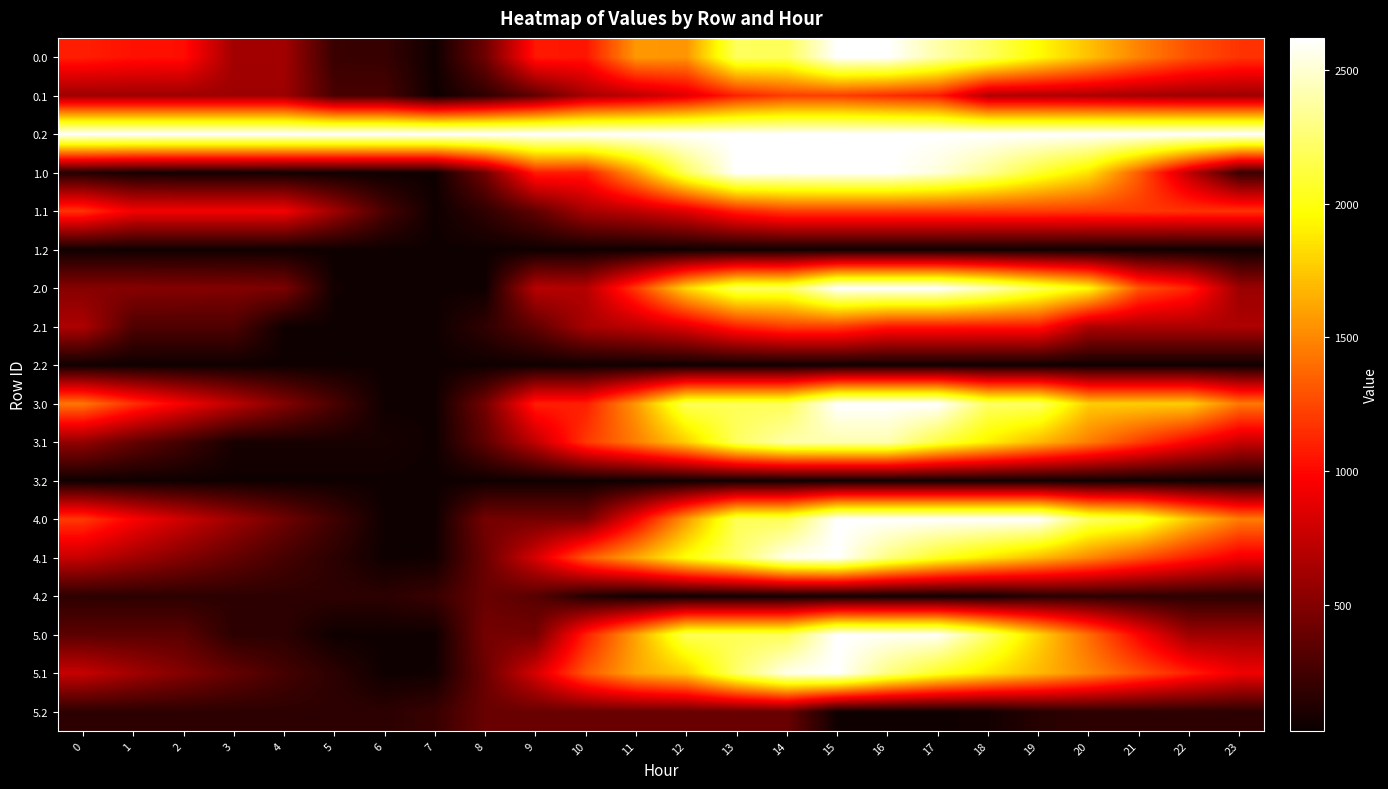

Reading left to right, extract all data points from this chart.

0.0: 0=1088.6	1=1038.6	2=1028.2	3=619.7	4=619.7	5=211.9	6=203.8	7=52.4	8=418.1	9=1066.6	10=1054.0	11=1562.8	12=1549.6	13=2198.1	14=2185.2	15=2620.0	16=2620.0	17=2391.3	18=2202.8	19=1951.0	20=1718.9	21=1478.1	22=1283.9	23=1171.4
0.1: 0=600.7	1=600.7	2=600.7	3=600.7	4=600.7	5=271.6	6=271.6	7=52.4	8=176.6	9=366.1	10=637.9	11=724.5	12=858.4	13=1097.9	14=1210.8	15=1210.8	16=1144.9	17=1077.7	18=668.3	19=668.1	20=653.4	21=620.7	22=600.7	23=600.7
0.2: 0=2620.0	1=2620.0	2=2620.0	3=2620.0	4=2620.0	5=2620.0	6=2620.0	7=2620.0	8=2620.0	9=2620.0	10=2620.0	11=2620.0	12=2620.0	13=2620.0	14=2620.0	15=2620.0	16=2620.0	17=2620.0	18=2620.0	19=2620.0	20=2620.0	21=2620.0	22=2620.0	23=2620.0
1.0: 0=129.6	1=79.6	2=69.2	3=69.2	4=64.2	5=60.4	6=52.4	7=52.4	8=438.8	9=1087.3	10=1074.8	11=1583.5	12=2196.8	13=2620.0	14=2607.1	15=2620.0	16=2620.0	17=2524.3	18=2335.7	19=2084.0	20=1851.8	21=1327.2	22=728.9	23=212.4
1.1: 0=1170.5	1=936.2	2=936.2	3=936.2	4=936.2	5=607.1	6=271.6	7=52.4	8=176.6	9=366.1	10=637.9	11=724.5	12=858.4	13=1097.9	14=1210.8	15=1210.8	16=1210.8	17=1210.8	18=1205.4	19=1205.2	20=1190.6	21=1190.6	22=1170.5	23=1170.5
1.2: 0=52.4	1=52.4	2=52.4	3=52.4	4=52.4	5=52.4	6=52.4	7=52.4	8=52.4	9=52.4	10=52.4	11=52.4	12=52.4	13=52.4	14=52.4	15=52.4	16=52.4	17=52.4	18=52.4	19=52.4	20=52.4	21=52.4	22=52.4	23=52.4
2.0: 0=509.2	1=509.2	2=498.7	3=494.3	4=468.3	5=60.4	6=52.4	7=52.4	8=52.4	9=700.9	10=688.3	11=1197.1	12=1810.3	13=2198.1	14=2185.2	15=2620.0	16=2620.0	17=2620.0	18=2431.5	19=2179.7	20=1947.5	21=1302.7	22=1108.5	23=592.0
2.1: 0=661.5	1=296.7	2=296.7	3=296.7	4=52.4	5=52.4	6=52.4	7=52.4	8=176.6	9=366.1	10=637.9	11=724.5	12=858.4	13=1097.9	14=1210.8	15=1210.8	16=1062.2	17=1062.2	18=1056.8	19=1056.6	20=661.5	21=661.5	22=661.5	23=661.5
2.2: 0=52.4	1=52.4	2=52.4	3=52.4	4=52.4	5=52.4	6=52.4	7=52.4	8=52.4	9=52.4	10=52.4	11=52.4	12=52.4	13=52.4	14=52.4	15=52.4	16=52.4	17=52.4	18=52.4	19=52.4	20=52.4	21=52.4	22=52.4	23=52.4
3.0: 0=1431.0	1=1164.8	2=938.2	3=717.7	4=496.6	5=276.6	6=52.4	7=52.4	8=444.0	9=1092.5	10=1093.1	11=1566.8	12=2180.7	13=2180.7	14=2181.0	15=2620.0	16=2620.0	17=2620.0	18=2215.3	19=2215.3	20=1767.0	21=1767.0	22=1767.0	23=1438.4
3.1: 0=558.1	1=381.3	2=242.0	3=83.8	4=83.8	5=83.8	6=83.8	7=52.4	8=360.7	9=734.4	10=1190.3	11=1461.1	12=1779.1	13=2202.8	14=2398.4	15=2411.4	16=2411.4	17=2128.1	18=1906.5	19=1690.1	20=1459.3	21=1210.5	22=974.2	23=758.7
3.2: 0=52.4	1=52.4	2=52.4	3=52.4	4=52.4	5=52.4	6=52.4	7=52.4	8=52.4	9=52.4	10=52.4	11=52.4	12=52.4	13=52.4	14=52.4	15=52.4	16=52.4	17=52.4	18=52.4	19=52.4	20=52.4	21=52.4	22=52.4	23=52.4
4.0: 0=1194.6	1=967.9	2=780.7	3=599.5	4=417.8	5=237.2	6=52.4	7=52.4	8=444.0	9=444.6	10=445.2	11=956.7	12=1570.7	13=2180.7	14=2181.0	15=2620.0	16=2620.0	17=2620.0	18=2620.0	19=2620.0	20=2211.1	21=2114.4	22=1743.4	23=1454.2
4.1: 0=758.7	1=621.2	2=497.0	3=378.2	4=262.4	5=160.6	6=52.4	7=60.3	8=407.2	9=819.5	10=1314.0	11=1623.4	12=1980.0	13=2232.6	14=2568.3	15=2620.0	16=2296.9	17=2052.9	18=1870.7	19=1693.7	20=1502.3	21=1292.8	22=1096.0	23=919.9
4.2: 0=164.7	1=164.7	2=164.7	3=164.7	4=164.7	5=164.7	6=160.9	7=208.9	8=396.8	9=332.9	10=132.6	11=52.4	12=52.4	13=52.4	14=52.4	15=52.4	16=52.4	17=52.4	18=67.2	19=140.5	20=166.1	21=164.7	22=164.7	23=164.7
5.0: 0=343.2	1=343.2	2=343.2	3=162.0	4=162.0	5=52.4	6=52.4	7=52.4	8=444.0	9=444.6	10=1093.0	11=1604.6	12=2180.7	13=2180.7	14=2181.0	15=2620.0	16=2594.1	17=2594.1	18=2228.8	19=1800.3	20=1391.4	21=973.8	22=602.8	23=602.8
5.1: 0=756.4	1=619.0	2=494.8	3=375.9	4=260.1	5=160.6	6=52.4	7=60.3	8=407.2	9=819.5	10=1314.0	11=1623.4	12=1770.3	13=2232.6	14=2568.3	15=2620.0	16=2294.6	17=2050.6	18=1868.5	19=1691.5	20=1500.1	21=1290.6	22=1093.8	23=917.6
5.2: 0=164.7	1=164.7	2=164.7	3=164.7	4=164.7	5=164.7	6=160.9	7=208.9	8=396.8	9=396.8	10=396.8	11=396.8	12=396.8	13=396.8	14=396.8	15=52.4	16=52.4	17=52.4	18=67.2	19=140.5	20=166.1	21=164.7	22=164.7	23=164.7